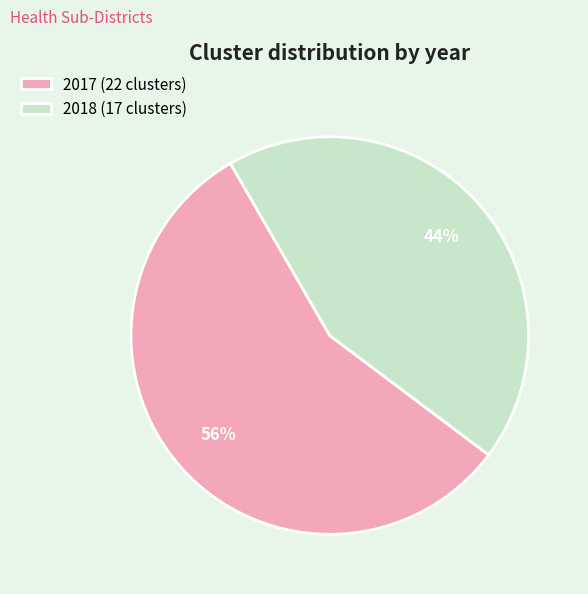

Count the number of slices in the pie.

2